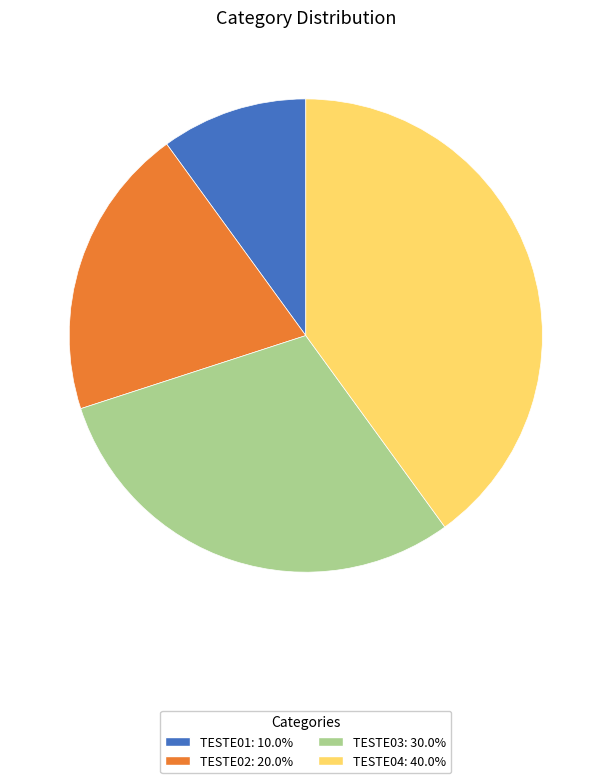

How many slices are in this pie chart?

4